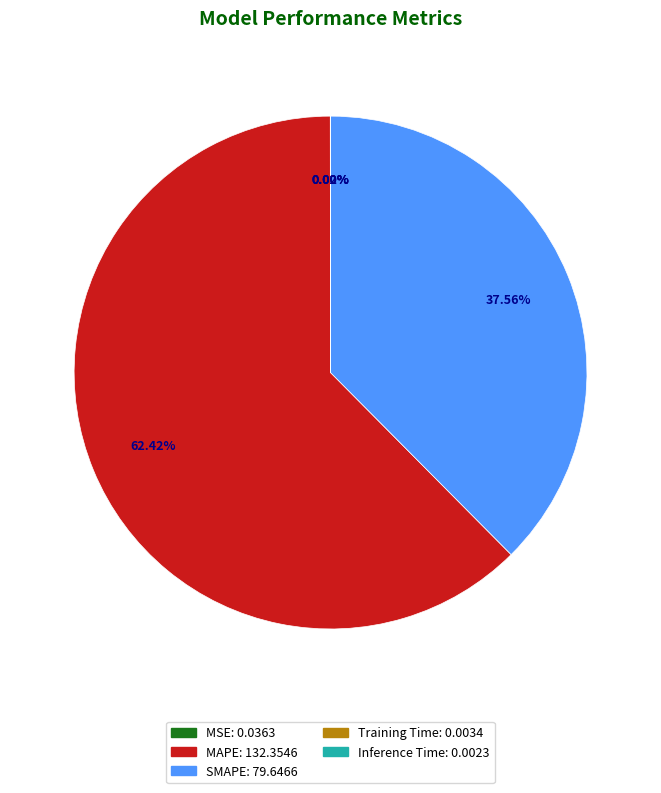

What is the largest slice in the pie chart?

MAPE